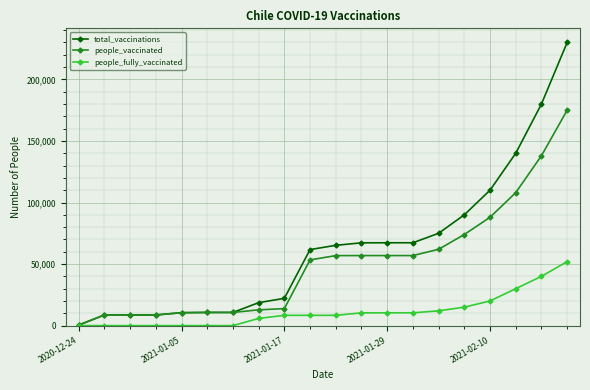

Which series has the largest total across all categories?

total_vaccinations